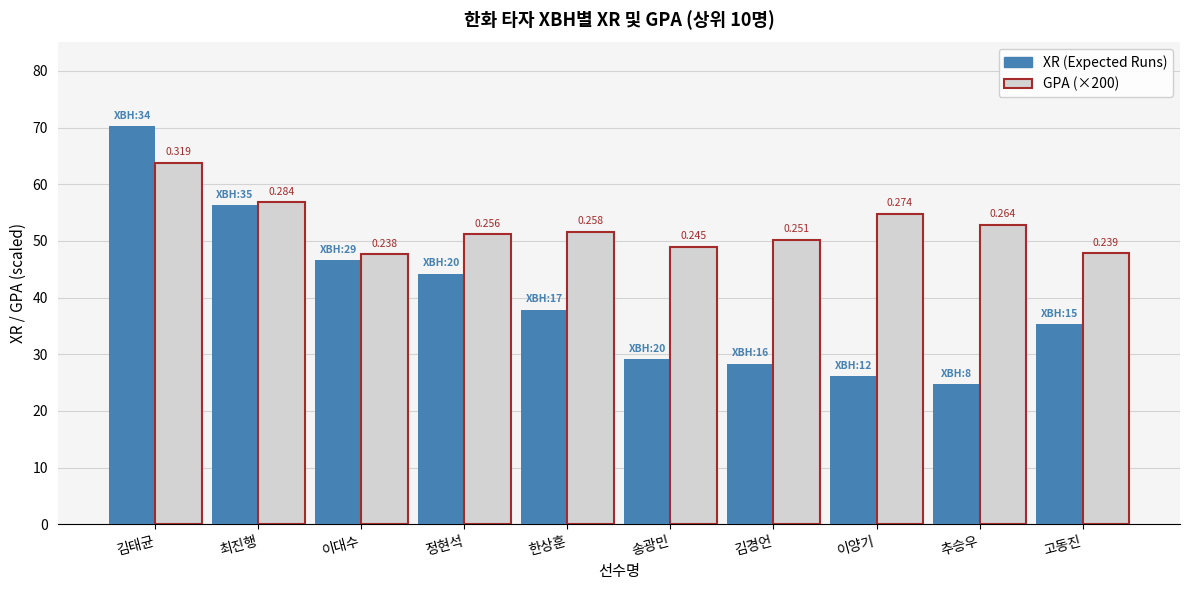

At which category is the sum across all series the highest?

김태균